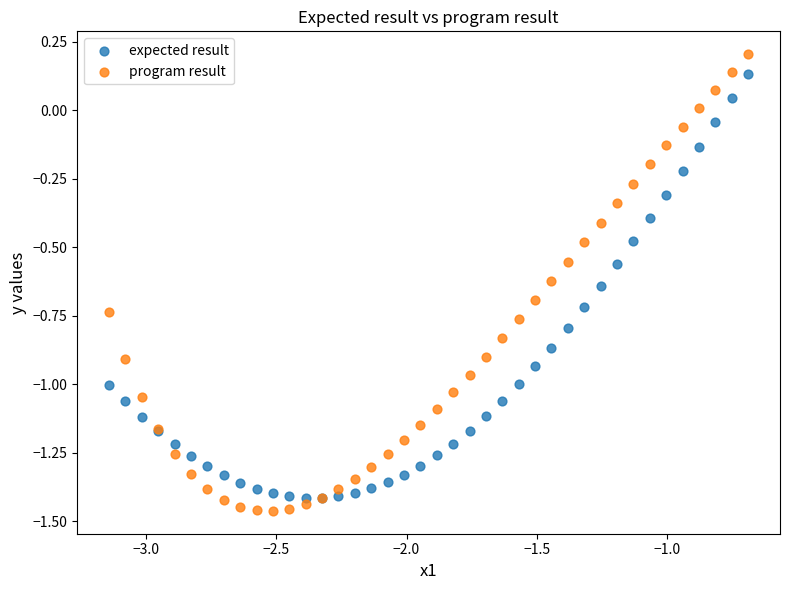

Which series has the largest Y range (max minus min)?

program result